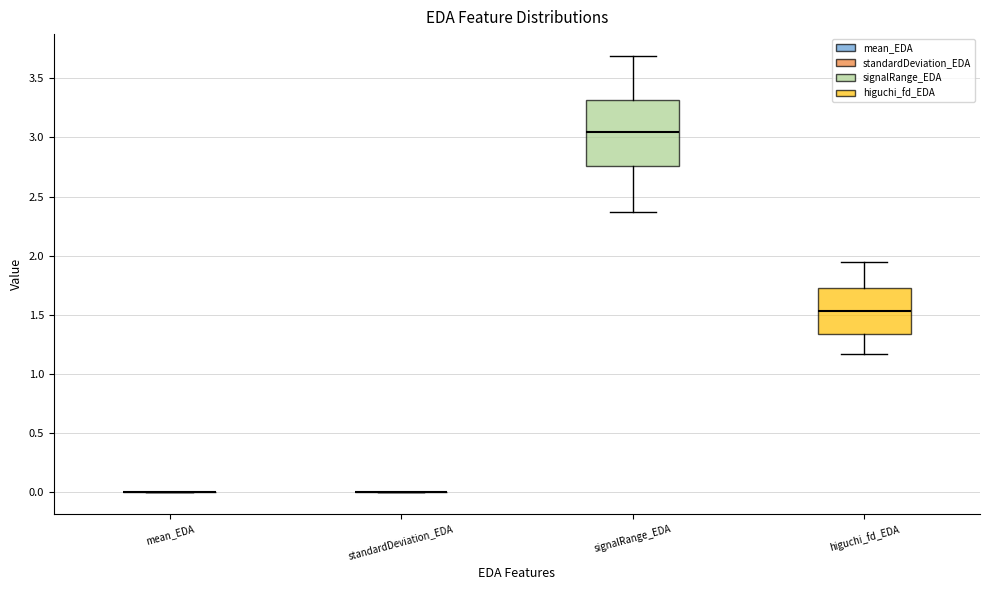

Comparing the boxes themselves (not the whiskers), which one is the tallest?

signalRange_EDA